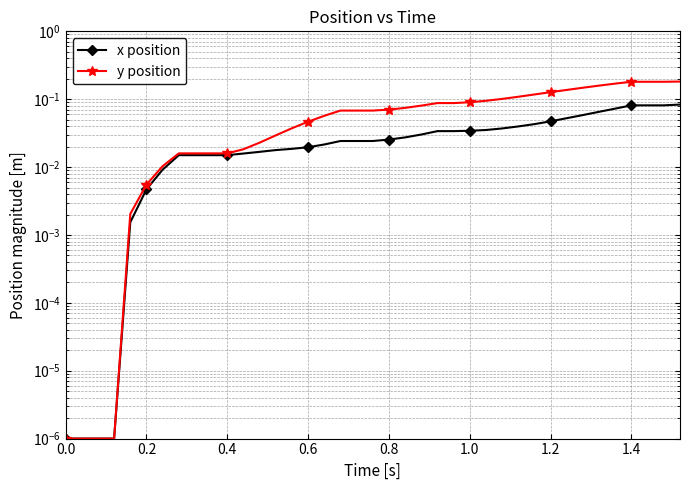

True or false: y position and x position intersect in this chart.

False